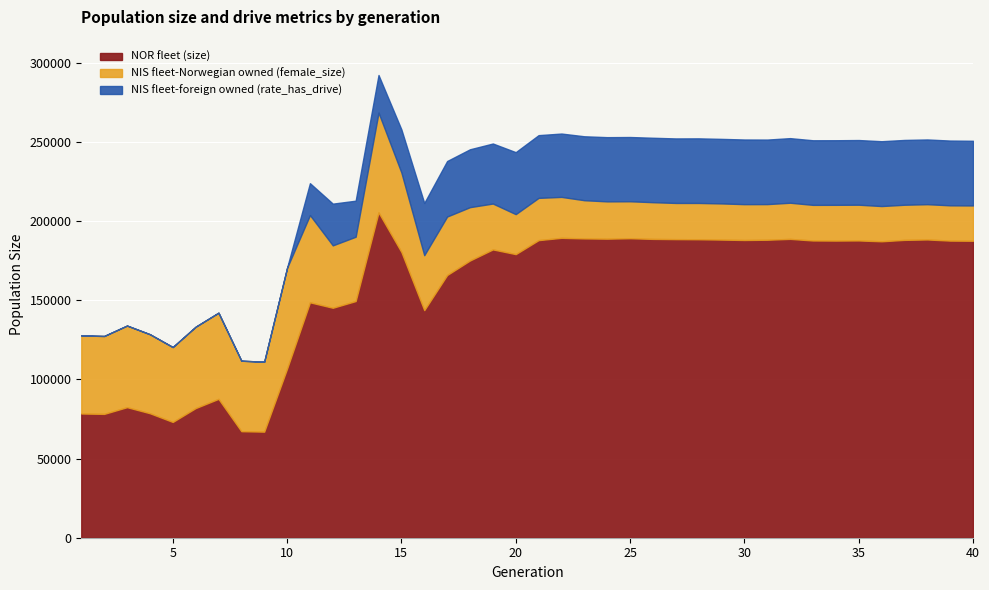

What is the total value across all series at 5?

120494.0